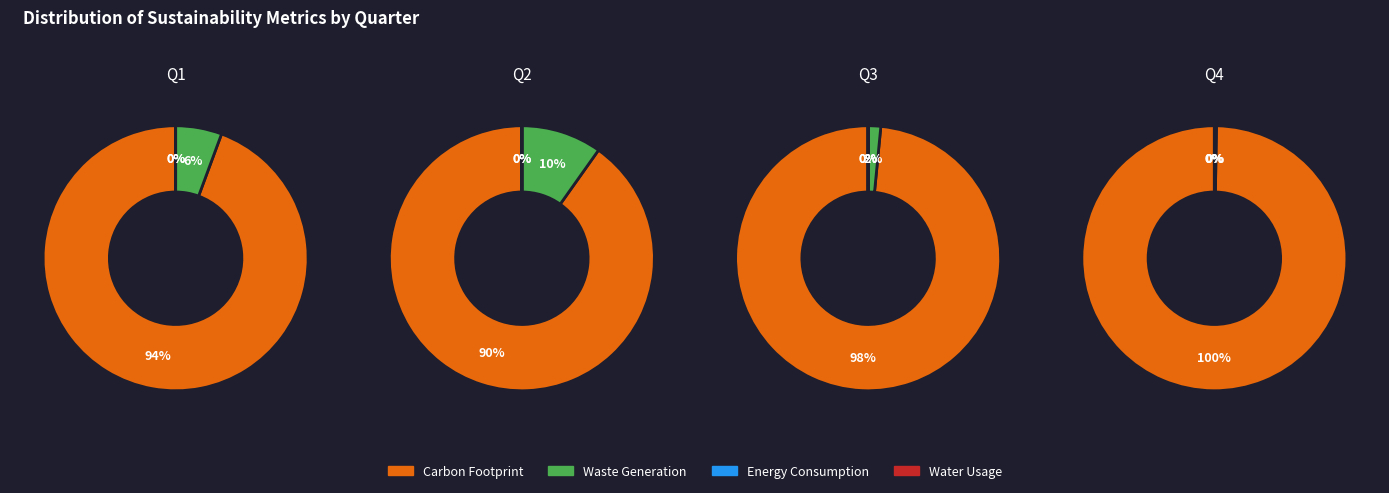

At 10, list the series in order from smallest to largest.

Energy Consumption, Water Usage, Waste Generation, Carbon Footprint